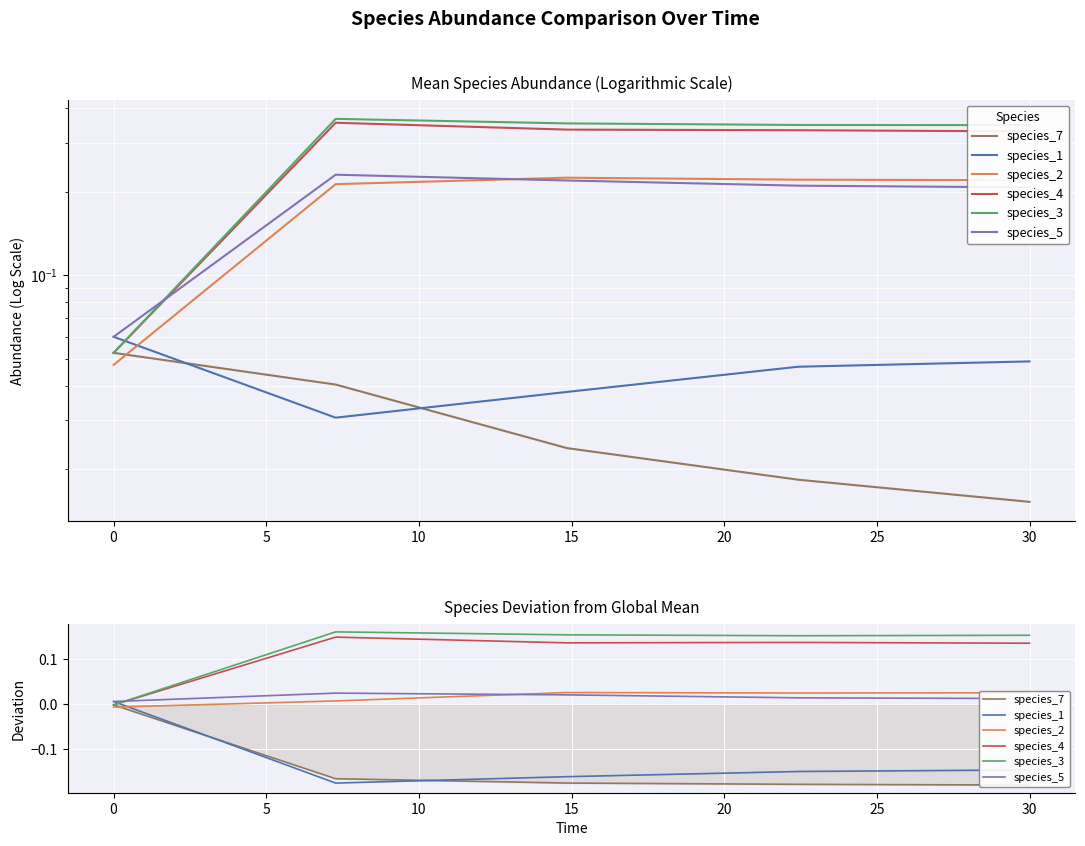

Is the value of species_4 at 10 greater than the value of species_2 at 10?

Yes